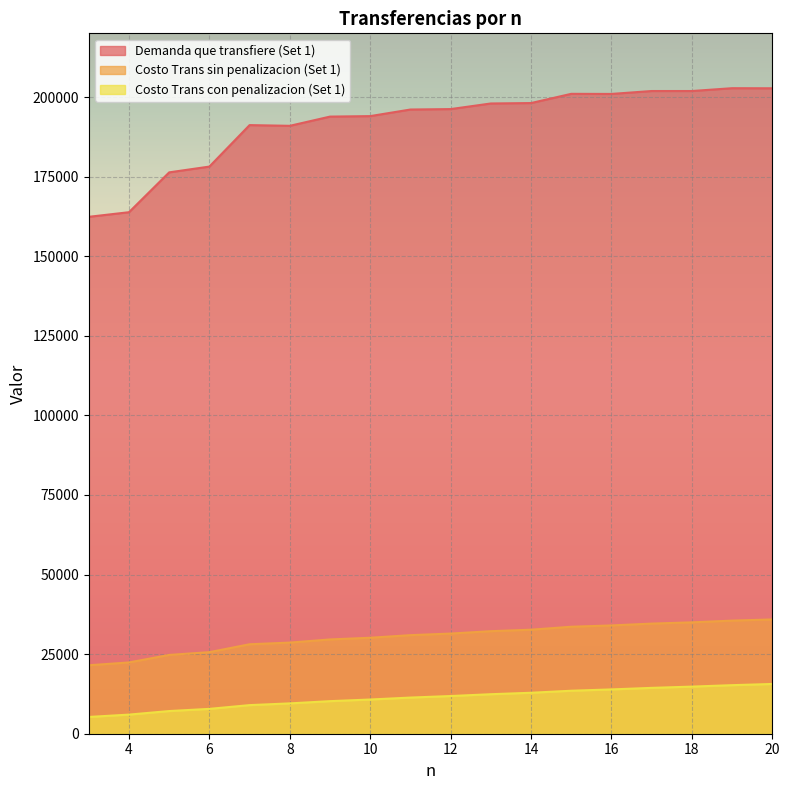

At which category does Demanda que transfiere (Set 1) reach its first local peak?

7